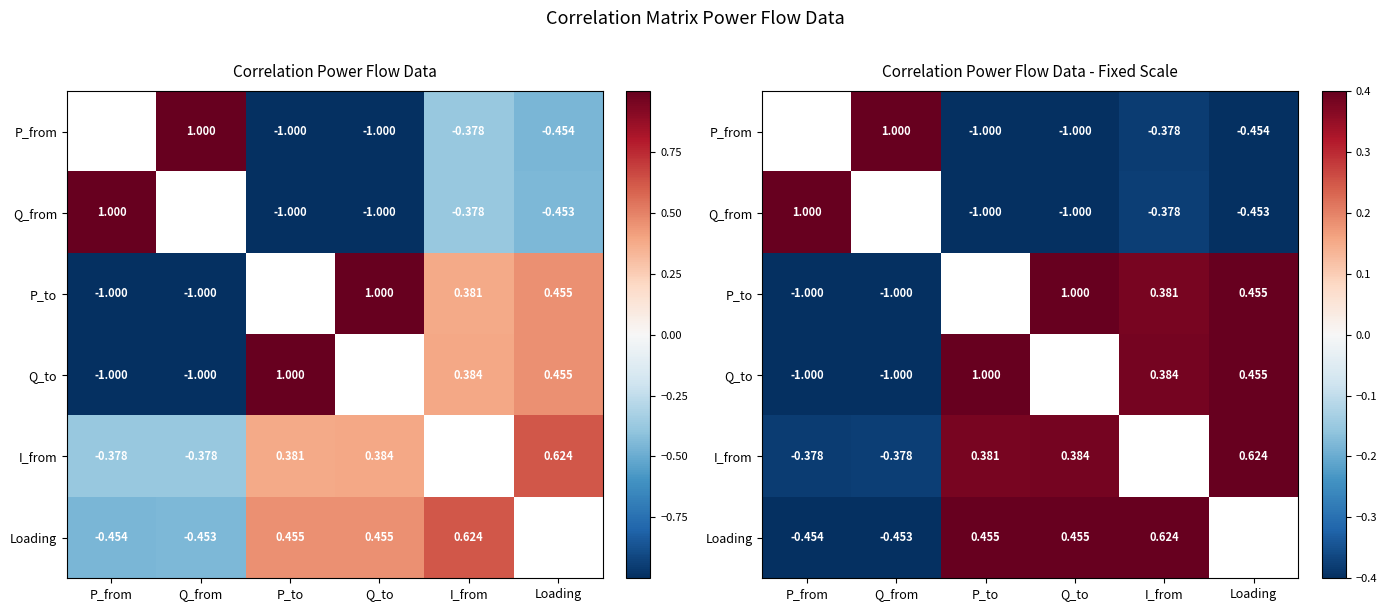

True or false: Q_from has a value of -0.6 at P_to.

False